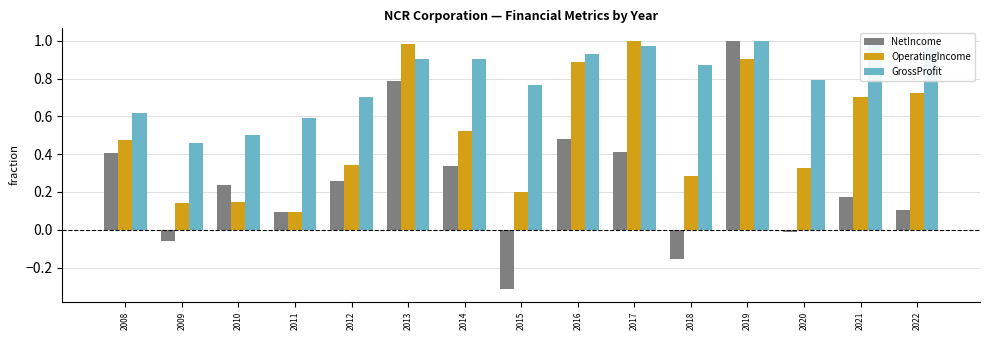

The GrossProfit series shows 0.2 at 2010. True or false?

False